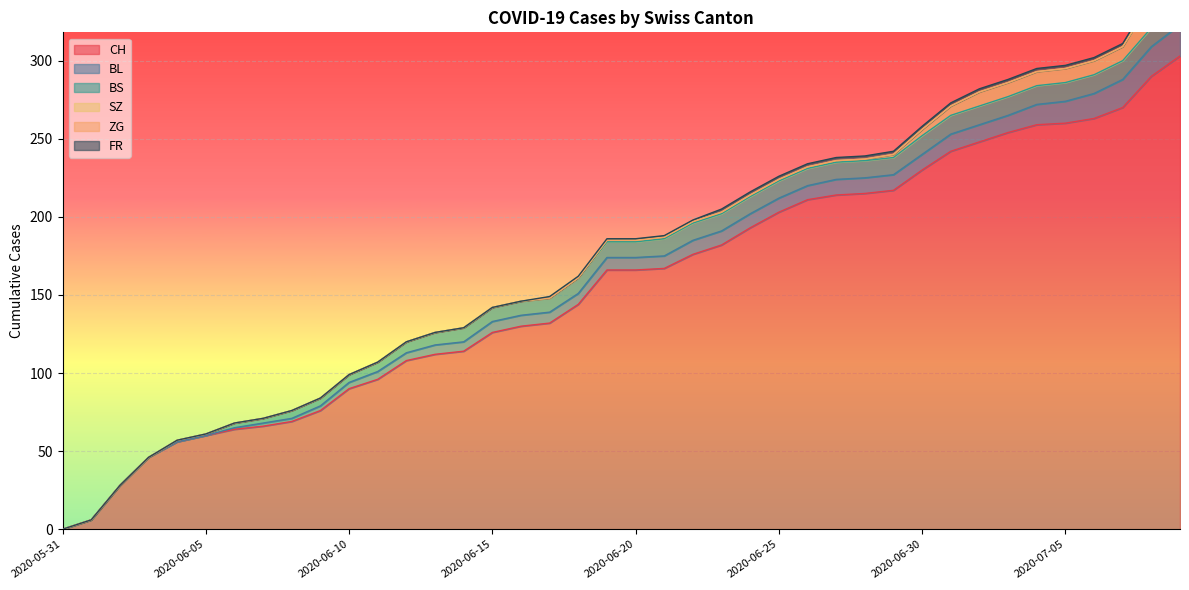

Reading right to left, extract all data points from this chart.

CH: 2020-07-09=303	2020-07-08=290	2020-07-07=270	2020-07-06=263	2020-07-05=260	2020-07-04=259	2020-07-03=254	2020-07-02=248	2020-07-01=242	2020-06-30=230	2020-06-29=217	2020-06-28=215	2020-06-27=214	2020-06-26=211	2020-06-25=203	2020-06-24=193	2020-06-23=182	2020-06-22=176	2020-06-21=167	2020-06-20=166	2020-06-19=166	2020-06-18=144	2020-06-17=132	2020-06-16=130	2020-06-15=126	2020-06-14=114	2020-06-13=112	2020-06-12=108	2020-06-11=96	2020-06-10=90	2020-06-09=76	2020-06-08=69	2020-06-07=66	2020-06-06=64	2020-06-05=60	2020-06-04=56	2020-06-03=46	2020-06-02=28	2020-06-01=6	2020-05-31=0
BL: 2020-07-09=20	2020-07-08=19	2020-07-07=18	2020-07-06=16	2020-07-05=14	2020-07-04=13	2020-07-03=11	2020-07-02=11	2020-07-01=11	2020-06-30=10	2020-06-29=10	2020-06-28=10	2020-06-27=10	2020-06-26=9	2020-06-25=9	2020-06-24=9	2020-06-23=9	2020-06-22=9	2020-06-21=8	2020-06-20=8	2020-06-19=8	2020-06-18=7	2020-06-17=7	2020-06-16=7	2020-06-15=7	2020-06-14=6	2020-06-13=6	2020-06-12=5	2020-06-11=5	2020-06-10=4	2020-06-09=3	2020-06-08=2	2020-06-07=2	2020-06-06=1	2020-06-05=0	2020-06-04=0	2020-06-03=0	2020-06-02=0	2020-06-01=0	2020-05-31=0
BS: 2020-07-09=12	2020-07-08=12	2020-07-07=12	2020-07-06=12	2020-07-05=12	2020-07-04=12	2020-07-03=12	2020-07-02=12	2020-07-01=12	2020-06-30=12	2020-06-29=11	2020-06-28=11	2020-06-27=11	2020-06-26=11	2020-06-25=11	2020-06-24=11	2020-06-23=11	2020-06-22=11	2020-06-21=11	2020-06-20=10	2020-06-19=10	2020-06-18=10	2020-06-17=9	2020-06-16=9	2020-06-15=9	2020-06-14=9	2020-06-13=8	2020-06-12=7	2020-06-11=6	2020-06-10=5	2020-06-09=5	2020-06-08=5	2020-06-07=3	2020-06-06=3	2020-06-05=1	2020-06-04=1	2020-06-03=0	2020-06-02=0	2020-06-01=0	2020-05-31=0
SZ: 2020-07-09=17	2020-07-08=17	2020-07-07=9	2020-07-06=9	2020-07-05=9	2020-07-04=9	2020-07-03=9	2020-07-02=9	2020-07-01=6	2020-06-30=4	2020-06-29=2	2020-06-28=1	2020-06-27=1	2020-06-26=1	2020-06-25=1	2020-06-24=1	2020-06-23=1	2020-06-22=1	2020-06-21=1	2020-06-20=1	2020-06-19=1	2020-06-18=0	2020-06-17=0	2020-06-16=0	2020-06-15=0	2020-06-14=0	2020-06-13=0	2020-06-12=0	2020-06-11=0	2020-06-10=0	2020-06-09=0	2020-06-08=0	2020-06-07=0	2020-06-06=0	2020-06-05=0	2020-06-04=0	2020-06-03=0	2020-06-02=0	2020-06-01=0	2020-05-31=0
ZG: 2020-07-09=1	2020-07-08=1	2020-07-07=0	2020-07-06=0	2020-07-05=0	2020-07-04=0	2020-07-03=0	2020-07-02=0	2020-07-01=0	2020-06-30=0	2020-06-29=0	2020-06-28=0	2020-06-27=0	2020-06-26=0	2020-06-25=0	2020-06-24=0	2020-06-23=0	2020-06-22=0	2020-06-21=0	2020-06-20=0	2020-06-19=0	2020-06-18=0	2020-06-17=0	2020-06-16=0	2020-06-15=0	2020-06-14=0	2020-06-13=0	2020-06-12=0	2020-06-11=0	2020-06-10=0	2020-06-09=0	2020-06-08=0	2020-06-07=0	2020-06-06=0	2020-06-05=0	2020-06-04=0	2020-06-03=0	2020-06-02=0	2020-06-01=0	2020-05-31=0
FR: 2020-07-09=2	2020-07-08=2	2020-07-07=2	2020-07-06=2	2020-07-05=2	2020-07-04=2	2020-07-03=2	2020-07-02=2	2020-07-01=2	2020-06-30=2	2020-06-29=2	2020-06-28=2	2020-06-27=2	2020-06-26=2	2020-06-25=2	2020-06-24=2	2020-06-23=2	2020-06-22=1	2020-06-21=1	2020-06-20=1	2020-06-19=1	2020-06-18=1	2020-06-17=1	2020-06-16=0	2020-06-15=0	2020-06-14=0	2020-06-13=0	2020-06-12=0	2020-06-11=0	2020-06-10=0	2020-06-09=0	2020-06-08=0	2020-06-07=0	2020-06-06=0	2020-06-05=0	2020-06-04=0	2020-06-03=0	2020-06-02=0	2020-06-01=0	2020-05-31=0